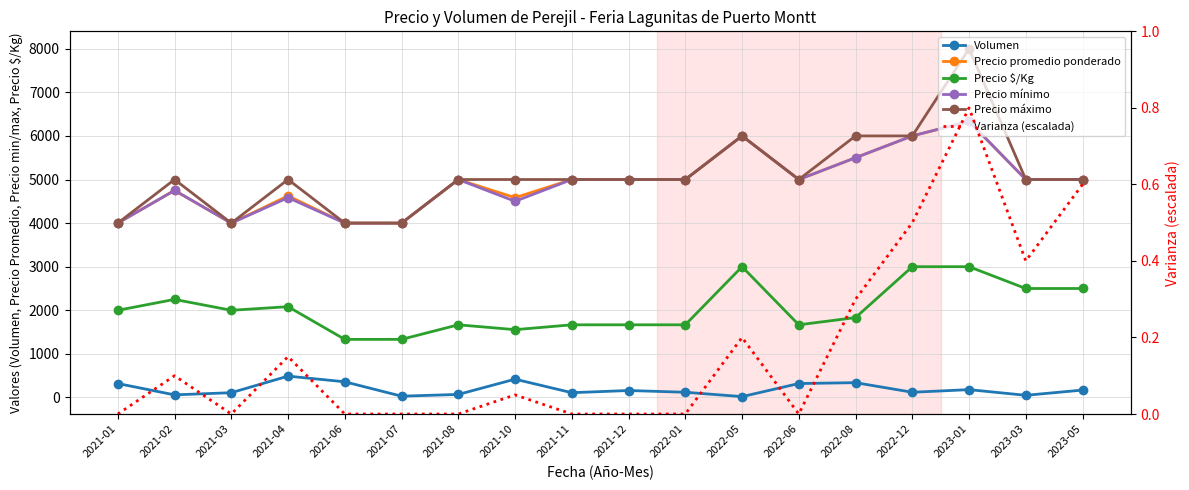

Which series has the largest range (max minus min)?

Precio máximo